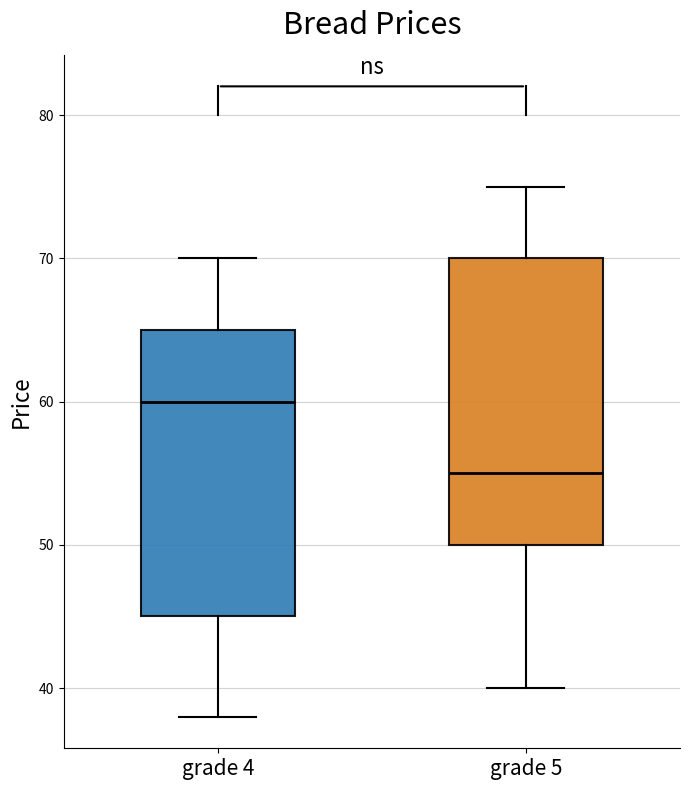

Reading left to right, transcribe this box plot: for each box, give where its median line is, the range the box spans, and where its two whiskers end, as read against the y-axis. The values are not printed on the chart, so give them approximately, as read against the axis.

grade 4: median 60, box 45 to 65, whiskers 38 to 70
grade 5: median 55, box 50 to 70, whiskers 40 to 75